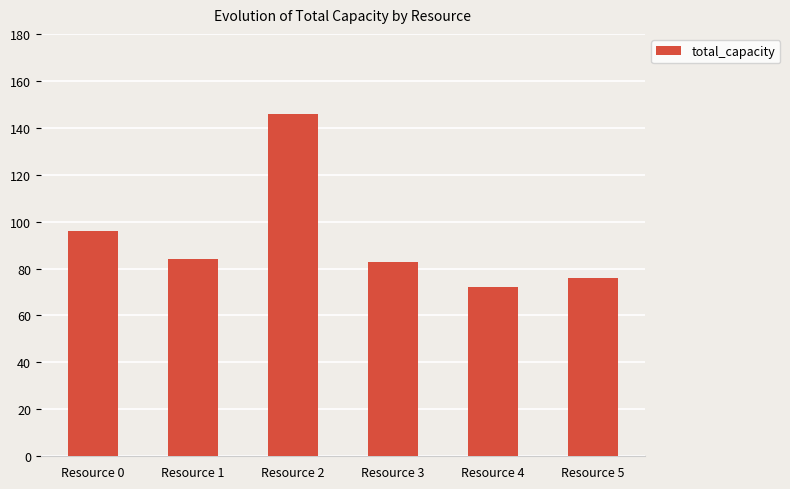

Between Resource 5 and Resource 2, which is larger?

Resource 2